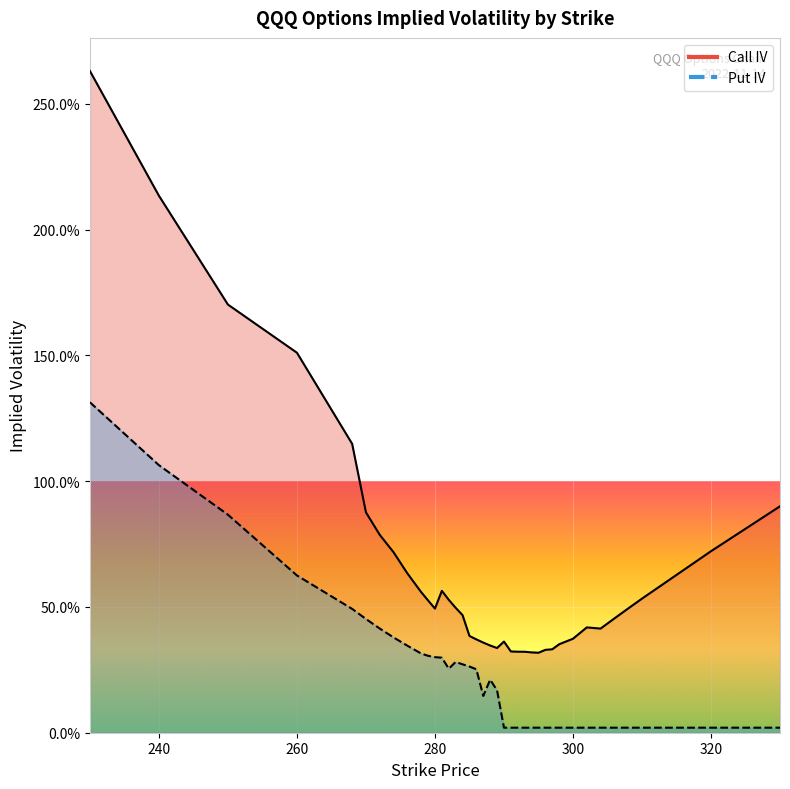

What is the value of the Put IV point at the 13th from the left?

0.3